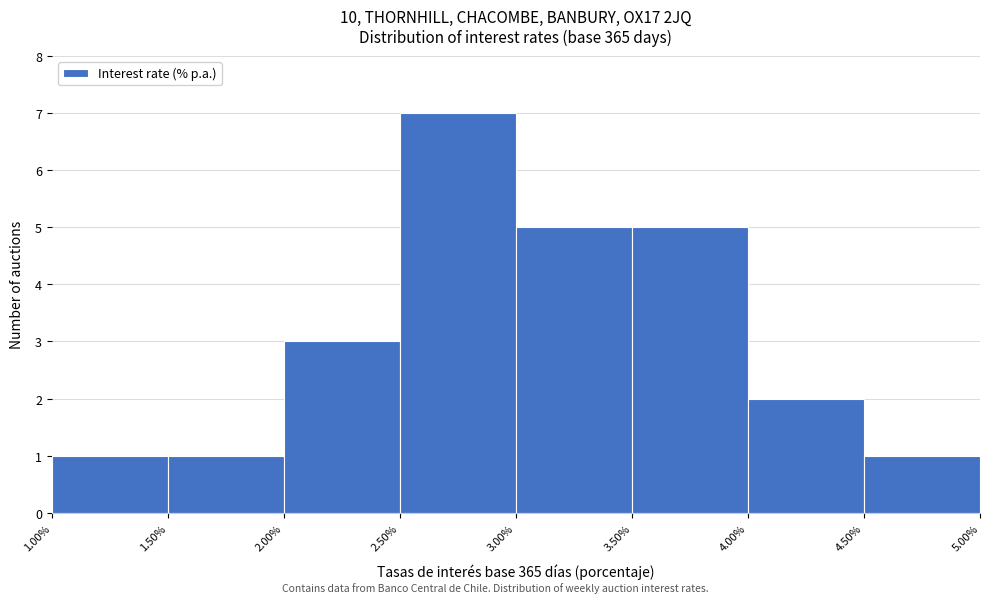

Reading left to right, transcribe this chart: for each bar, give the range it covers on the x-axis and its height. The values are not printed on the chart, so give them approximately, as read against the axis.

1.00% to 1.50%: 1
1.50% to 2.00%: 1
2.00% to 2.50%: 3
2.50% to 3.00%: 7
3.00% to 3.50%: 5
3.50% to 4.00%: 5
4.00% to 4.50%: 2
4.50% to 5.00%: 1